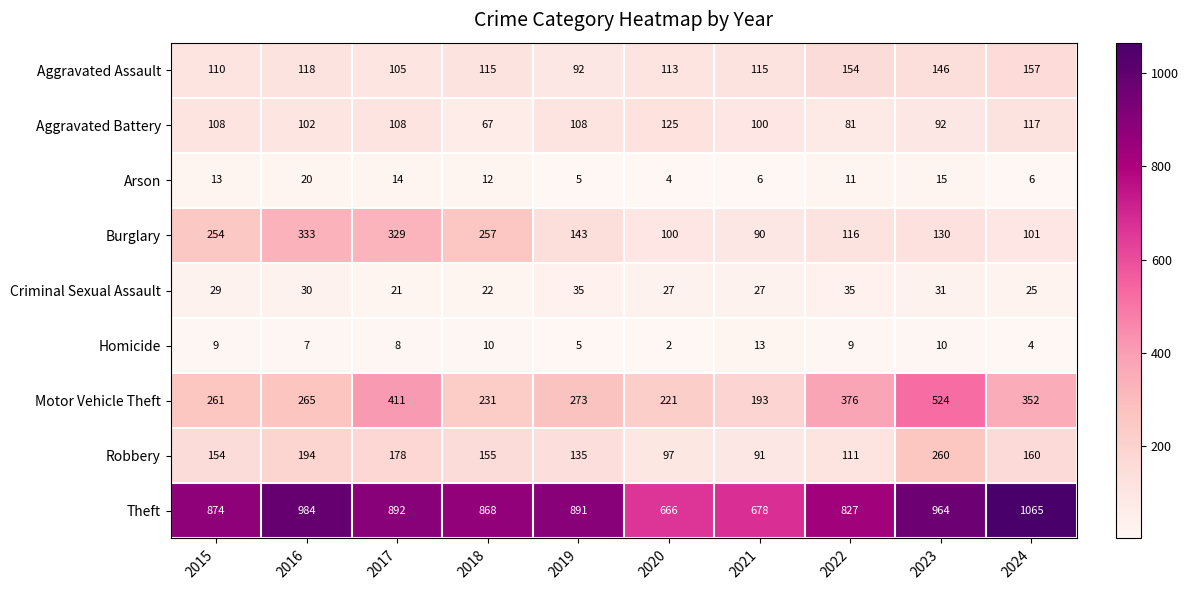

At 2018, list the series in order from smallest to largest.

Homicide, Arson, Criminal Sexual Assault, Aggravated Battery, Aggravated Assault, Robbery, Motor Vehicle Theft, Burglary, Theft